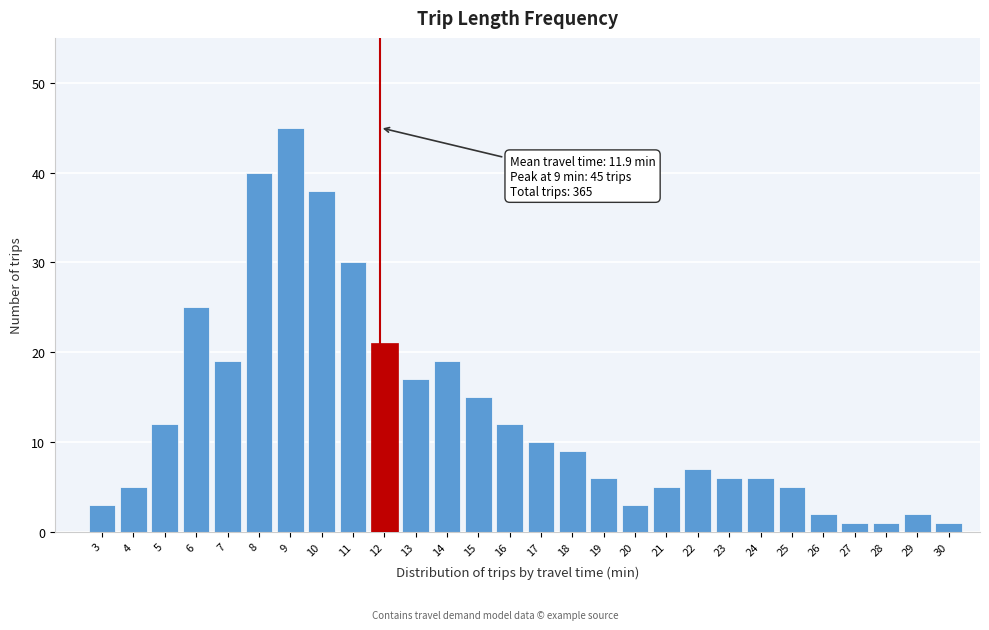

Reading left to right, list all the values displayed in this chart.

3	5	12	25	19	40	45	38	30	21	17	19	15	12	10	9	6	3	5	7	6	6	5	2	1	1	2	1